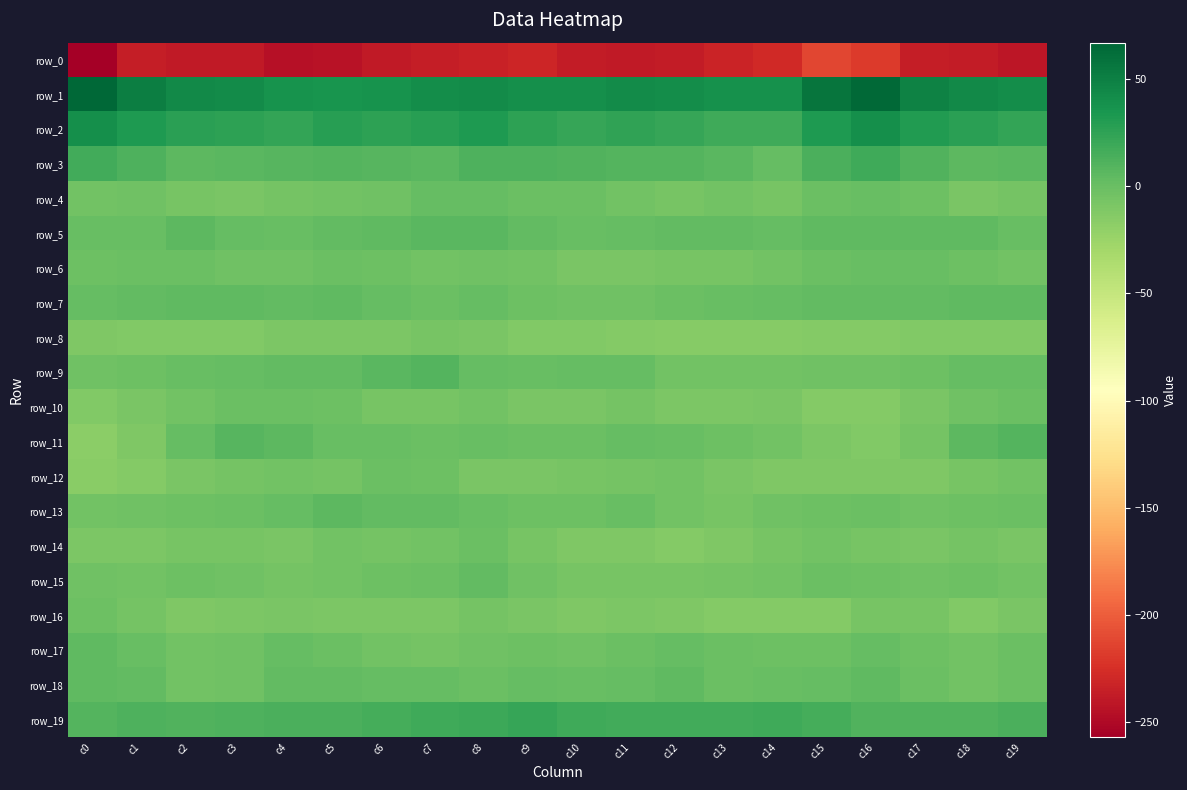

Reading right to left, list all the values displayed in this chart.

row_0: c19=-241.4	c18=-238.1	c17=-235.8	c16=-218.0	c15=-212.8	c14=-228.4	c13=-233.0	c12=-238.1	c11=-238.9	c10=-237.3	c9=-231.8	c8=-234.4	c7=-236.6	c6=-238.7	c5=-244.5	c4=-245.3	c3=-239.0	c2=-238.3	c1=-235.7	c0=-257.2
row_1: c19=40.5	c18=44.3	c17=48.1	c16=65.4	c15=57.7	c14=38.3	c13=38.1	c12=41.7	c11=42.7	c10=39.4	c9=39.8	c8=41.9	c7=41.1	c6=37.9	c5=35.7	c4=37.1	c3=42.5	c2=44.2	c1=50.9	c0=67.1
row_2: c19=23.4	c18=27.7	c17=30.9	c16=40.4	c15=32.7	c14=18.7	c13=17.9	c12=22.6	c11=24.1	c10=22.5	c9=25.7	c8=31.7	c7=27.8	c6=26.1	c5=28.7	c4=23.6	c3=25.3	c2=27.8	c1=31.8	c0=40.0
row_3: c19=7.5	c18=5.7	c17=11.2	c16=18.5	c15=13.0	c14=2.1	c13=7.2	c12=9.8	c11=9.9	c10=11.2	c9=12.3	c8=12.4	c7=7.3	c6=8.1	c5=9.7	c4=8.5	c3=6.5	c2=6.2	c1=12.3	c0=16.6
row_4: c19=-6.3	c18=-8.7	c17=-2.1	c16=0.3	c15=-0.6	c14=-7.5	c13=-5.0	c12=-6.9	c11=-4.2	c10=-0.5	c9=-0.2	c8=1.7	c7=1.5	c6=-2.9	c5=-4.7	c4=-5.2	c3=-7.8	c2=-7.1	c1=-2.7	c0=-4.6
row_5: c19=0.2	c18=4.2	c17=4.1	c16=4.3	c15=4.9	c14=1.6	c13=3.2	c12=3.1	c11=1.4	c10=1.2	c9=3.6	c8=7.5	c7=6.6	c6=4.0	c5=2.8	c4=0.2	c3=1.3	c2=5.2	c1=0.9	c0=0.7
row_6: c19=-4.4	c18=-2.4	c17=0.2	c16=1.0	c15=-0.7	c14=-4.1	c13=-6.9	c12=-6.5	c11=-8.5	c10=-8.6	c9=-5.0	c8=-3.6	c7=-4.0	c6=-2.5	c5=-0.4	c4=-3.5	c3=-3.8	c2=-1.1	c1=-0.9	c0=-2.0
row_7: c19=3.8	c18=4.5	c17=3.4	c16=2.6	c15=3.5	c14=1.4	c13=0.7	c12=-0.2	c11=-3.5	c10=-3.2	c9=-1.6	c8=2.1	c7=-1.0	c6=2.5	c5=4.9	c4=3.3	c3=4.2	c2=4.4	c1=3.0	c0=2.2
row_8: c19=-11.9	c18=-11.6	c17=-12.4	c16=-13.6	c15=-13.7	c14=-14.2	c13=-14.9	c12=-14.6	c11=-13.2	c10=-12.2	c9=-12.2	c8=-8.5	c7=-7.5	c6=-9.8	c5=-9.0	c4=-10.1	c3=-12.2	c2=-11.5	c1=-11.5	c0=-11.0
row_9: c19=1.7	c18=2.2	c17=-1.9	c16=-3.8	c15=-2.9	c14=-3.9	c13=-4.2	c12=-4.7	c11=1.9	c10=1.5	c9=0.2	c8=1.6	c7=9.2	c6=7.1	c5=2.7	c4=3.4	c3=1.7	c2=1.1	c1=-2.0	c0=-3.3
row_10: c19=-0.1	c18=-3.3	c17=-7.7	c16=-13.5	c15=-12.9	c14=-8.4	c13=-9.7	c12=-9.0	c11=-6.3	c10=-8.1	c9=-8.3	c8=-4.8	c7=-6.9	c6=-6.7	c5=-2.0	c4=-0.3	c3=-0.9	c2=-5.1	c1=-8.7	c0=-12.7
row_11: c19=9.0	c18=5.2	c17=-6.2	c16=-12.6	c15=-9.7	c14=-4.0	c13=-2.1	c12=0.7	c11=1.7	c10=-0.9	c9=-0.2	c8=0.1	c7=-1.3	c6=1.0	c5=1.1	c4=5.3	c3=8.6	c2=1.4	c1=-10.5	c0=-17.2
row_12: c19=-3.9	c18=-7.6	c17=-10.3	c16=-10.6	c15=-10.7	c14=-10.6	c13=-8.6	c12=-4.8	c11=-5.3	c10=-7.2	c9=-8.2	c8=-8.8	c7=-1.9	c6=-1.1	c5=-5.8	c4=-4.7	c3=-5.2	c2=-8.4	c1=-12.8	c0=-16.1
row_13: c19=-0.7	c18=-1.9	c17=-2.6	c16=-0.8	c15=-1.4	c14=-3.7	c13=-6.5	c12=-4.5	c11=0.1	c10=-2.0	c9=-1.4	c8=1.1	c7=3.0	c6=3.5	c5=5.9	c4=1.3	c3=-0.9	c2=-2.6	c1=-3.6	c0=-4.4
row_14: c19=-8.1	c18=-5.5	c17=-8.3	c16=-7.4	c15=-4.8	c14=-6.8	c13=-10.8	c12=-12.8	c11=-10.9	c10=-11.0	c9=-7.2	c8=-0.7	c7=-5.1	c6=-6.0	c5=-4.9	c4=-8.0	c3=-6.6	c2=-6.4	c1=-10.0	c0=-9.6
row_15: c19=-5.0	c18=-1.8	c17=-3.5	c16=-1.5	c15=-0.9	c14=-4.2	c13=-5.9	c12=-7.1	c11=-6.9	c10=-7.6	c9=-3.5	c8=2.8	c7=-0.2	c6=-2.2	c5=-4.0	c4=-5.3	c3=-3.7	c2=-1.9	c1=-4.7	c0=-2.8
row_16: c19=-8.7	c18=-11.5	c17=-7.4	c16=-6.6	c15=-12.9	c14=-12.8	c13=-13.0	c12=-11.3	c11=-9.1	c10=-10.7	c9=-8.3	c8=-5.5	c7=-9.5	c6=-9.6	c5=-9.8	c4=-7.7	c3=-10.0	c2=-10.6	c1=-6.0	c0=-1.9
row_17: c19=-1.2	c18=-4.6	c17=-2.0	c16=1.3	c15=-1.8	c14=-2.4	c13=-0.9	c12=1.4	c11=-1.2	c10=-2.8	c9=-1.7	c8=-2.9	c7=-6.0	c6=-4.3	c5=-1.1	c4=1.6	c3=-3.0	c2=-4.7	c1=0.2	c0=4.5
row_18: c19=-0.8	c18=-4.6	c17=-0.4	c16=4.4	c15=2.2	c14=0.8	c13=-0.2	c12=3.8	c11=1.7	c10=0.0	c9=1.8	c8=-0.2	c7=1.4	c6=1.6	c5=3.6	c4=3.0	c3=-2.8	c2=-4.6	c1=2.8	c0=4.9
row_19: c19=12.8	c18=11.2	c17=11.0	c16=11.3	c15=15.7	c14=18.4	c13=16.7	c12=17.2	c11=17.3	c10=17.7	c9=22.2	c8=19.9	c7=18.8	c6=15.3	c5=13.1	c4=12.7	c3=12.4	c2=10.7	c1=11.4	c0=9.4